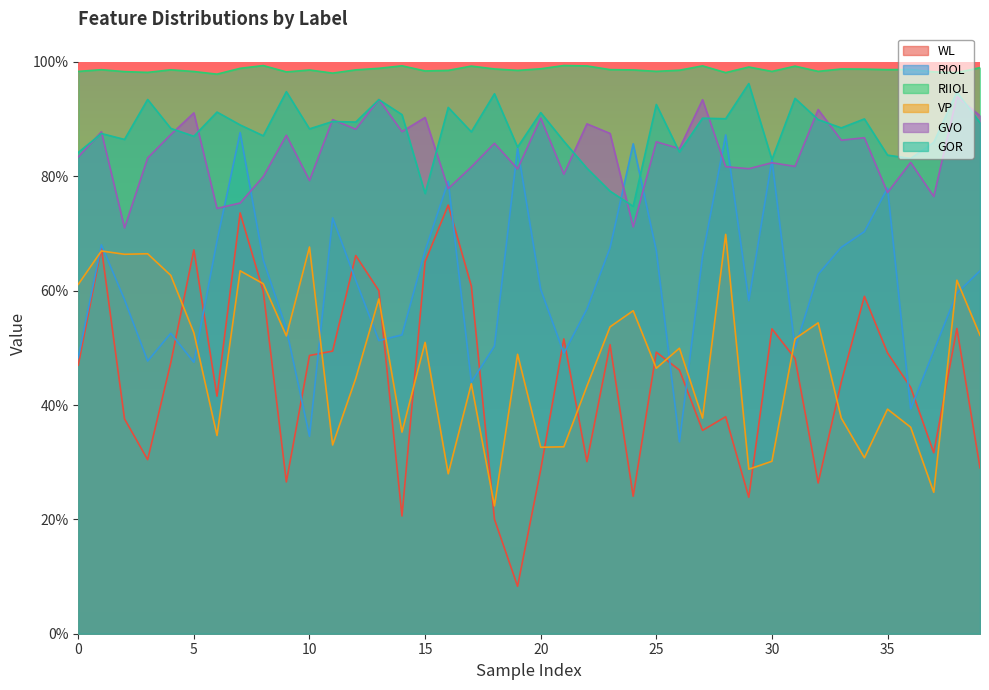

The value of WL at 5 is 0.3. True or false?

False